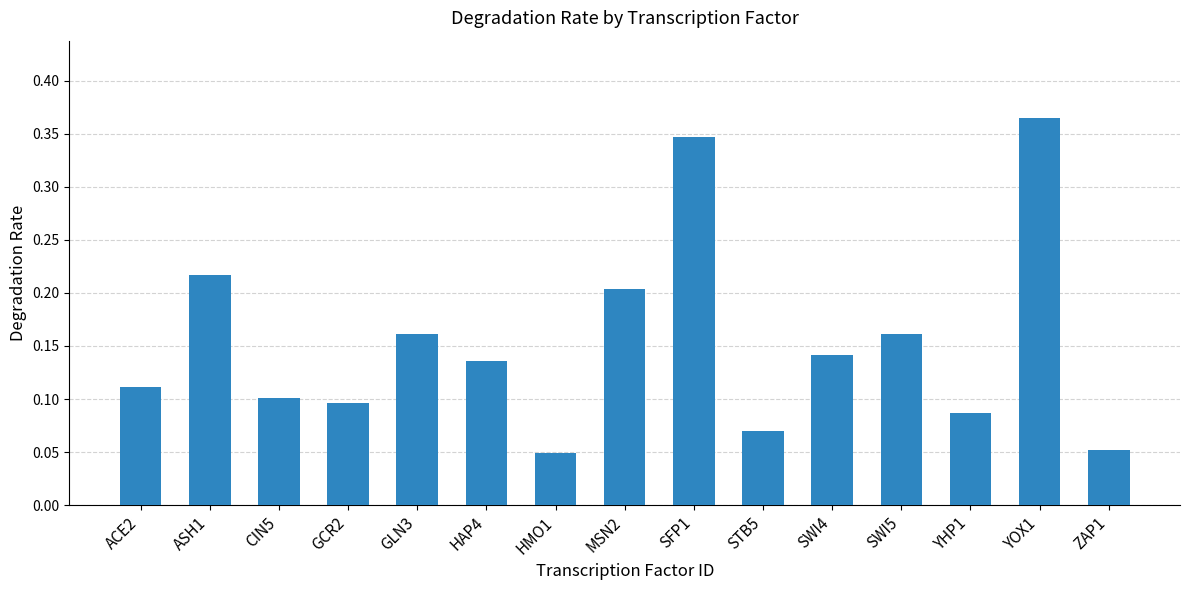

Which category has the highest value across all series?

YOX1